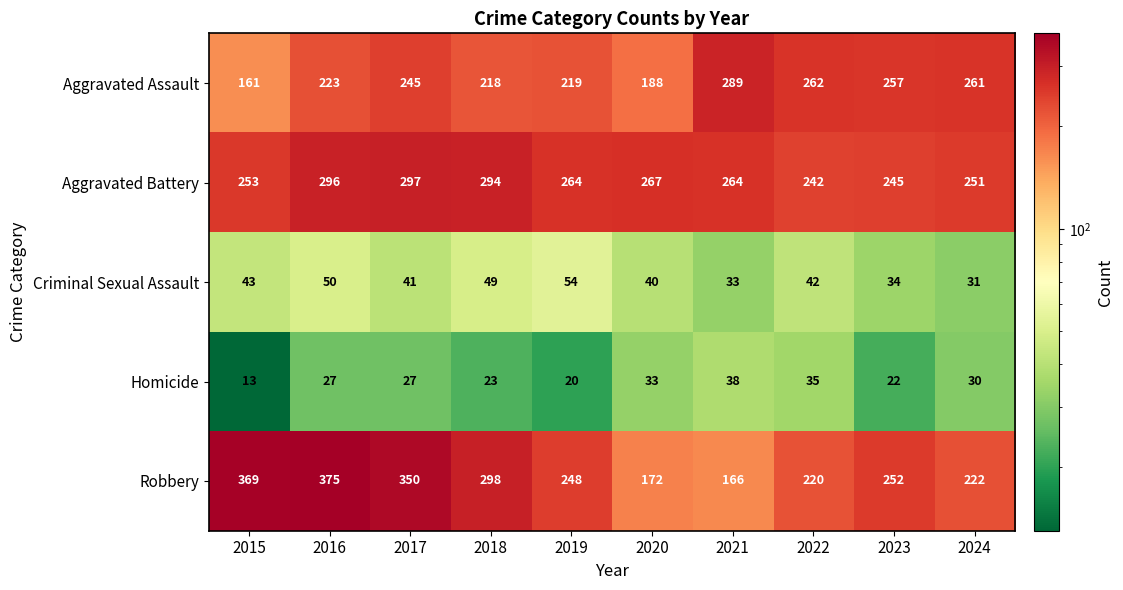

Which series has the widest spread of values?

Robbery